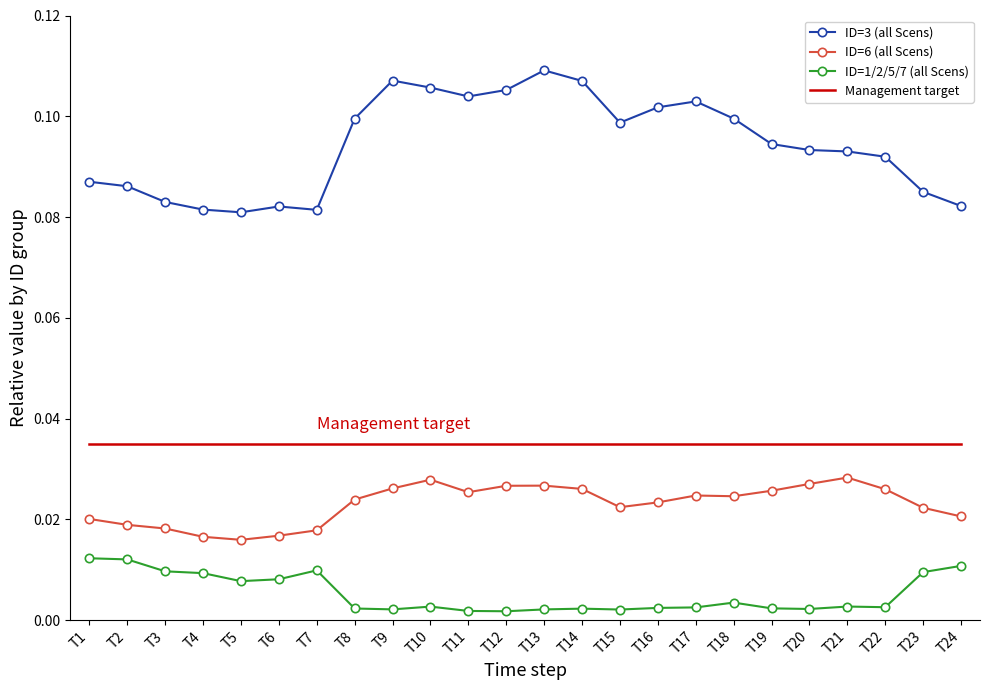

True or false: ID=3 (all Scens) and ID=1/2/5/7 (all Scens) cross at least once.

False